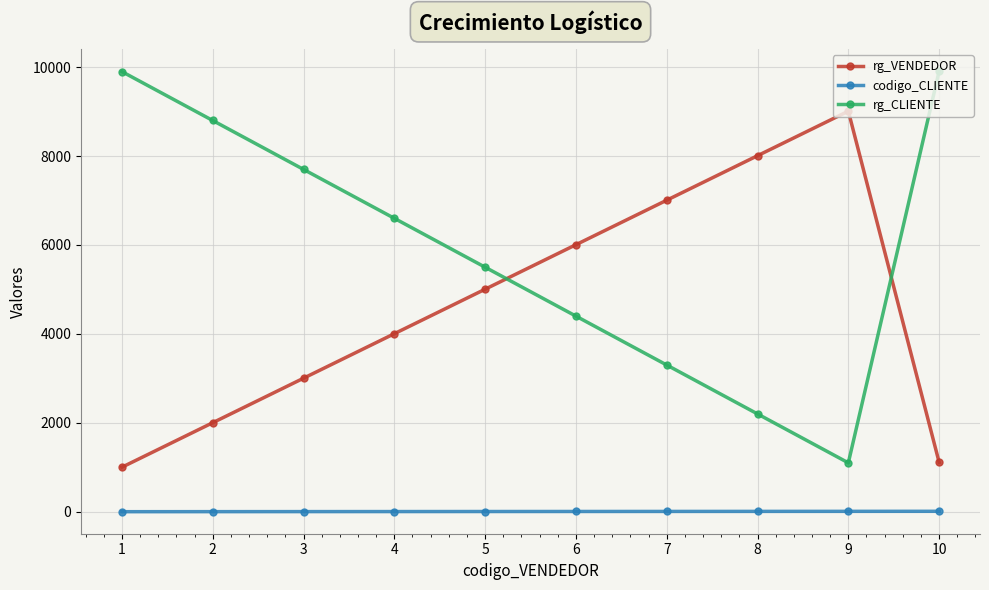

What is the difference between the maximum and second lowest values in the rg_VENDEDOR series?

7898